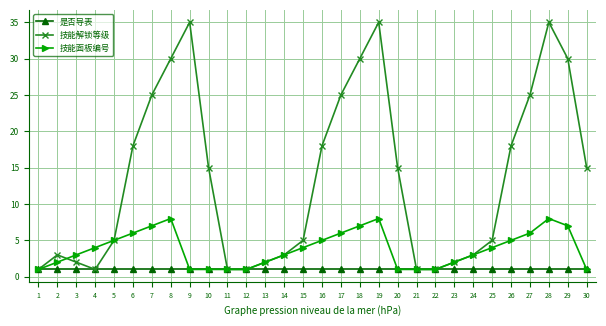

At how many categories does at least one series exceed 34?

3